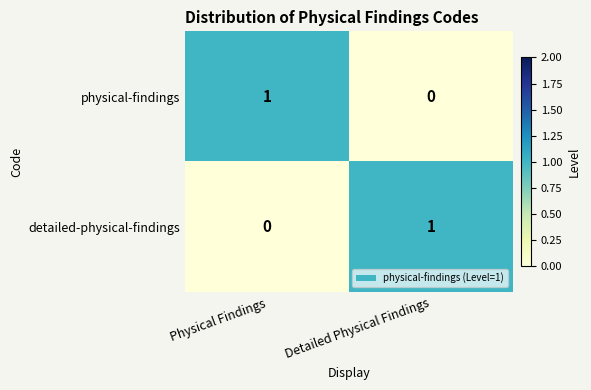

True or false: detailed-physical-findings has a value of 0 at Detailed Physical Findings.

False